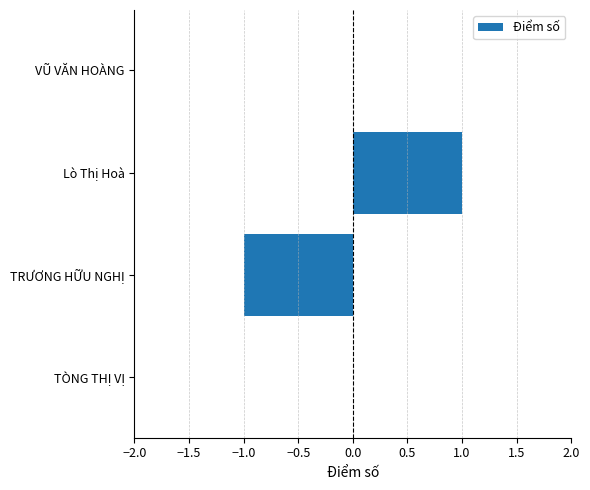

Reading top to bottom, transcribe all the data shown in this chart.

VŨ VĂN HOÀNG=0	Lò Thị Hoà=1	TRƯƠNG HỮU NGHỊ=-1	TÒNG THỊ VỊ=0